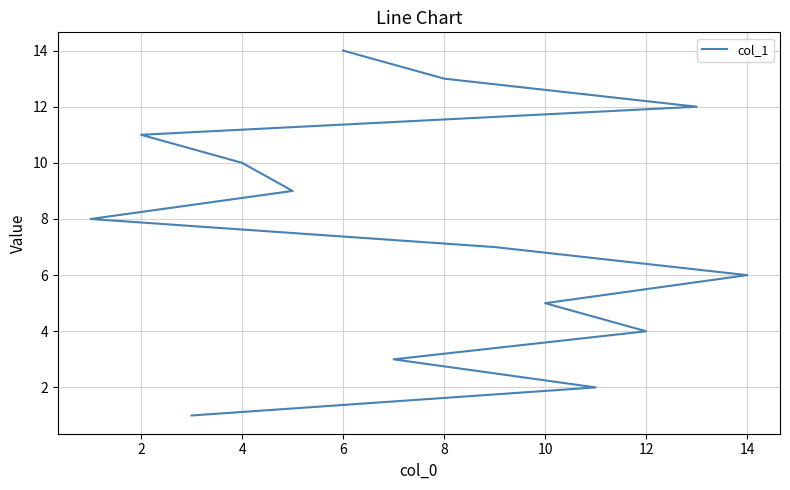

What is the smallest value displayed?

1